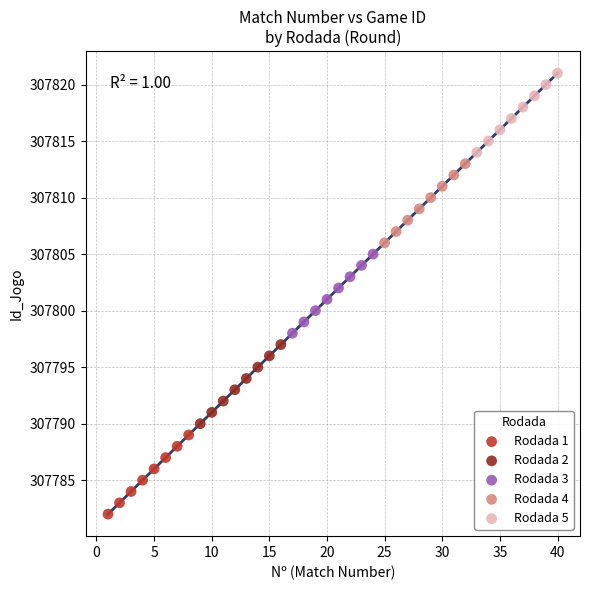

Which series contains the lowest Y value?

Rodada 1